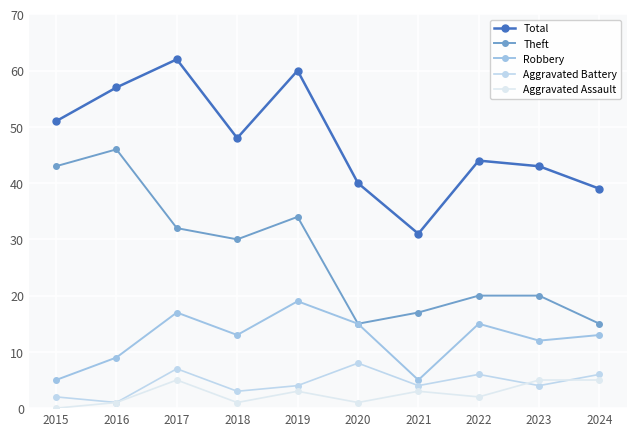

Count the number of data series in this chart.

5